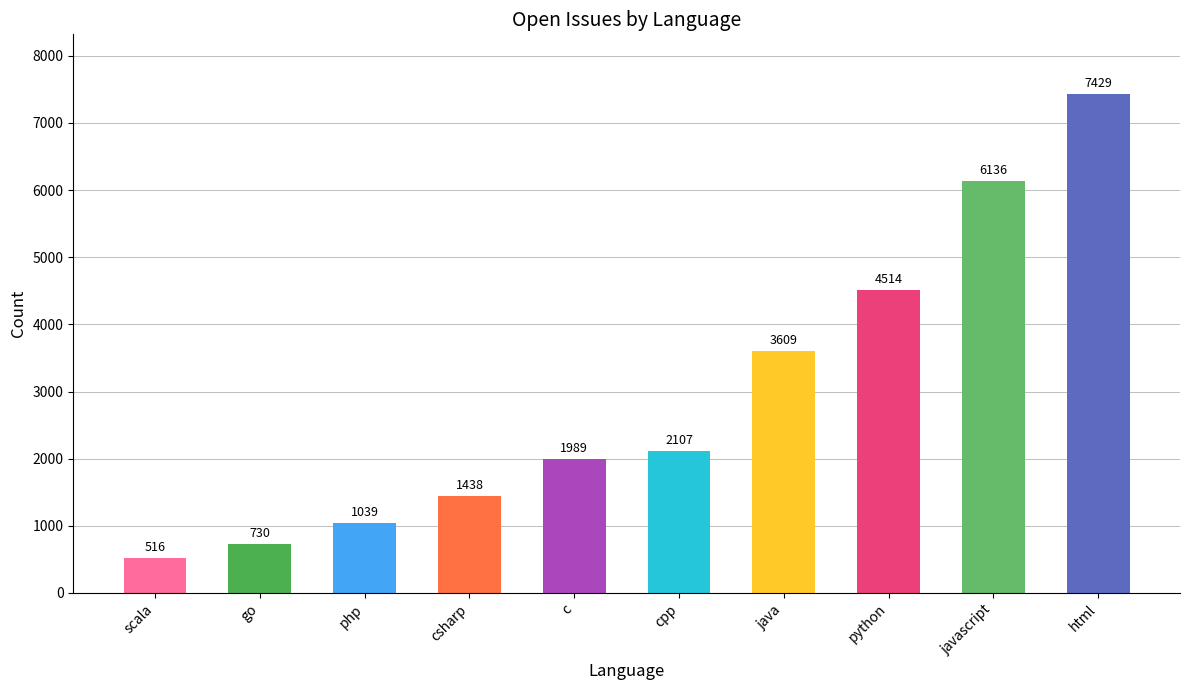

Does the chart contain any negative values?

No